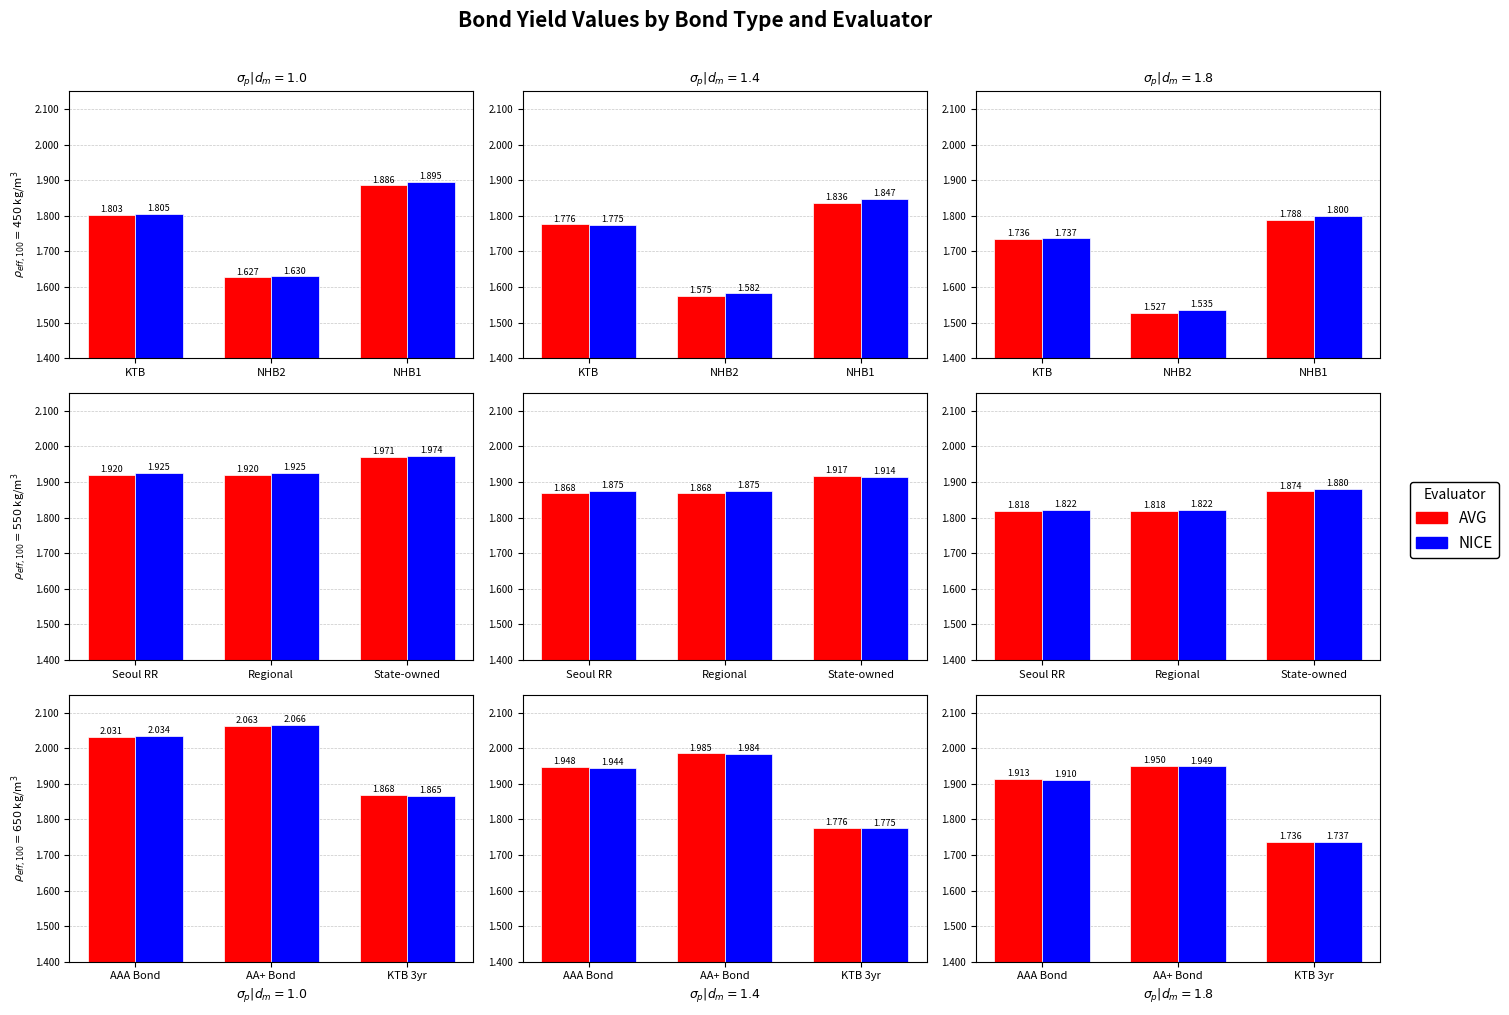

Which series has the largest range (max minus min)?

AVG